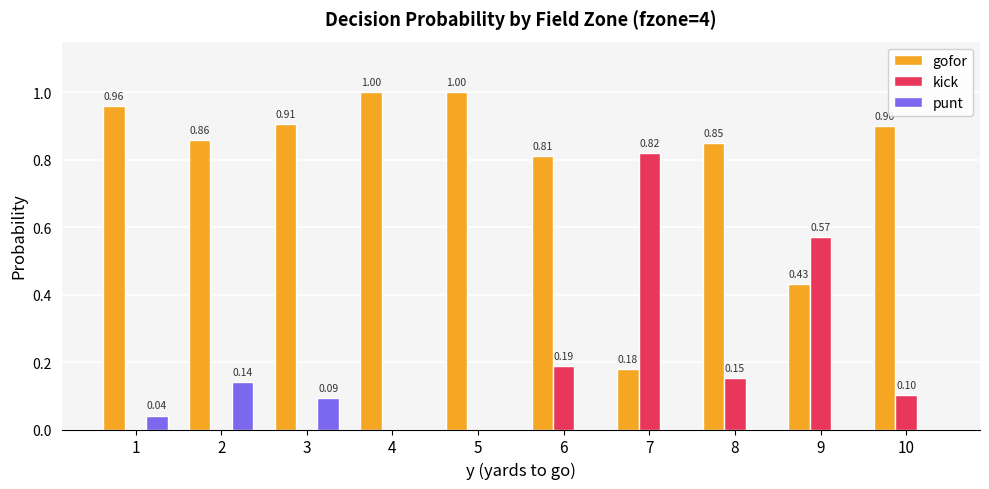

How many distinct data groups are displayed?

3